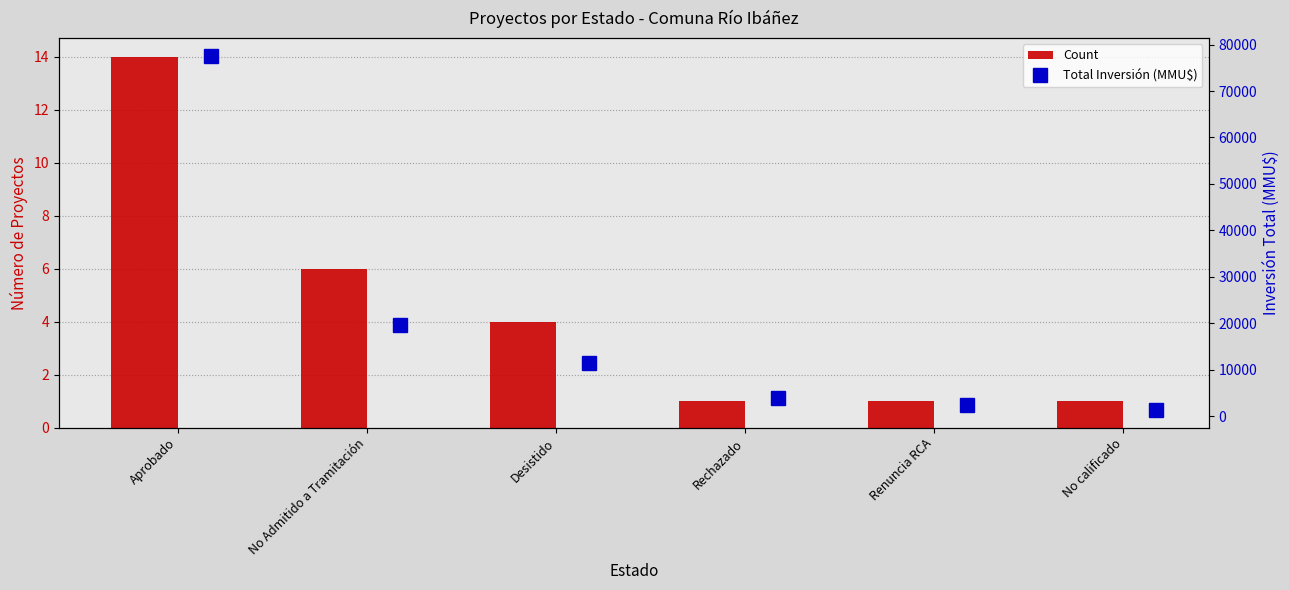

What is the greatest value displayed?

77556